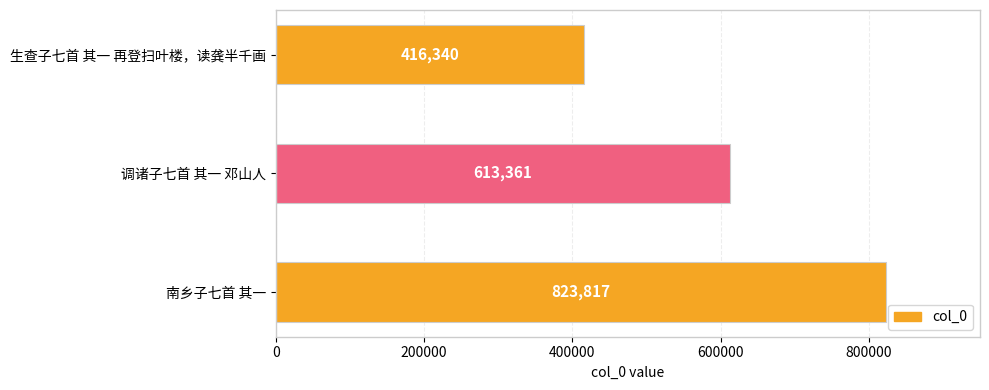

What is the change in value from 生查子七首 其一 再登扫叶楼，读龚半千画 to 南乡子七首 其一?

+407477